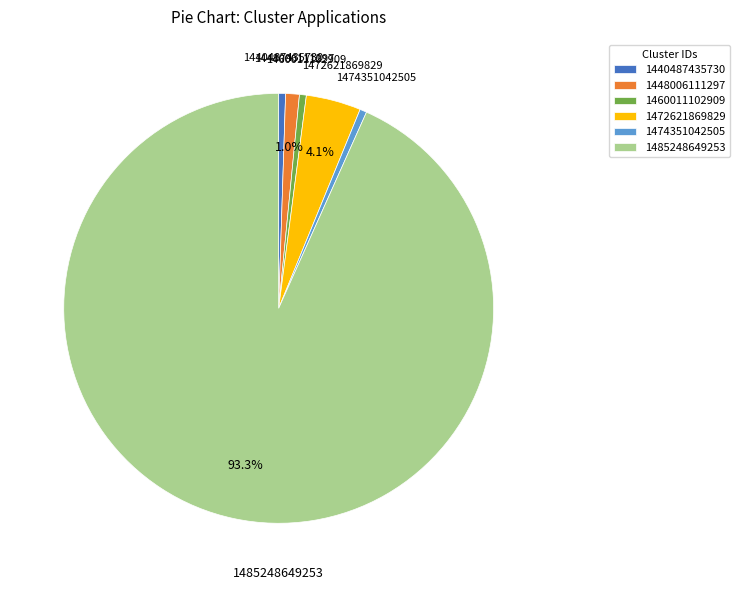

Between 1460011102909 and 1448006111297, which is larger?

1448006111297